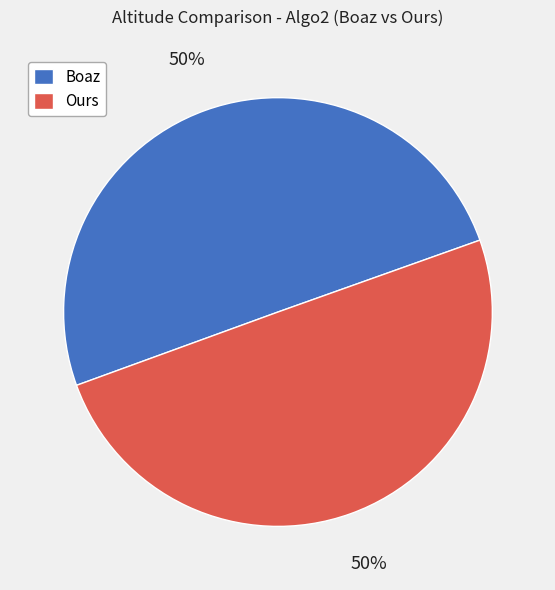

To the nearest percent, what portion does Ours represent?

50%